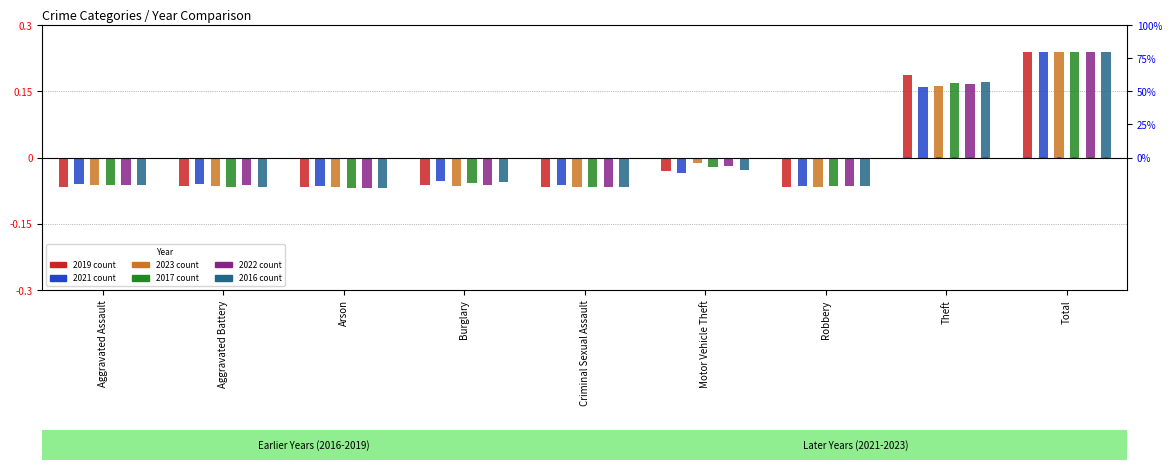

Which has a higher value, Robbery or Aggravated Battery?

Aggravated Battery